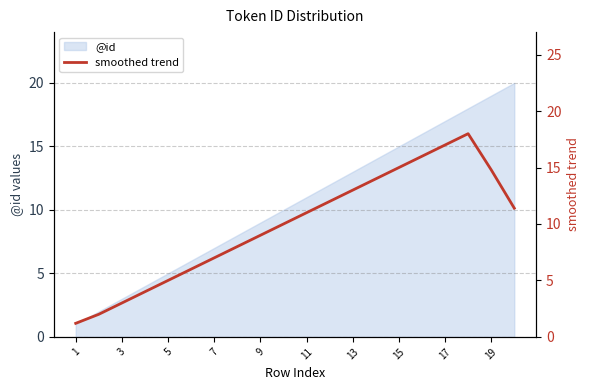

The @id series shows 4 at 11. True or false?

False